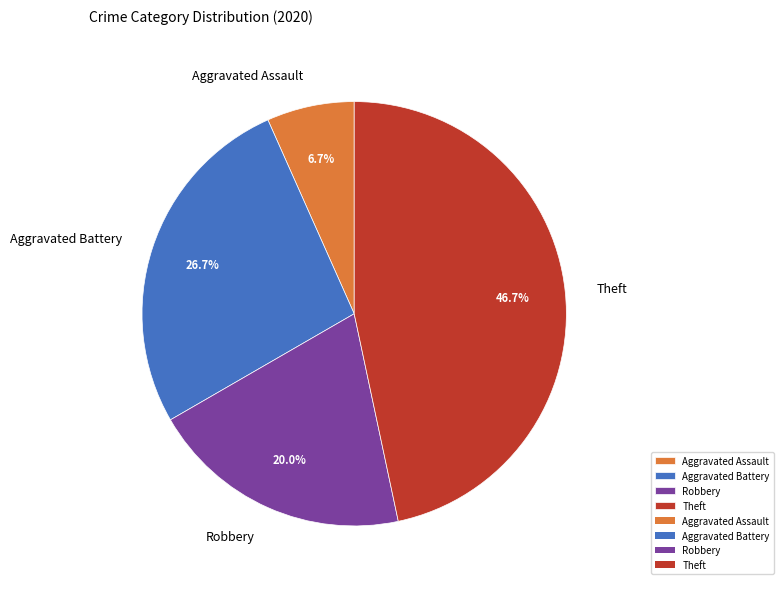

True or false: Theft accounts for 47% of the total.

True